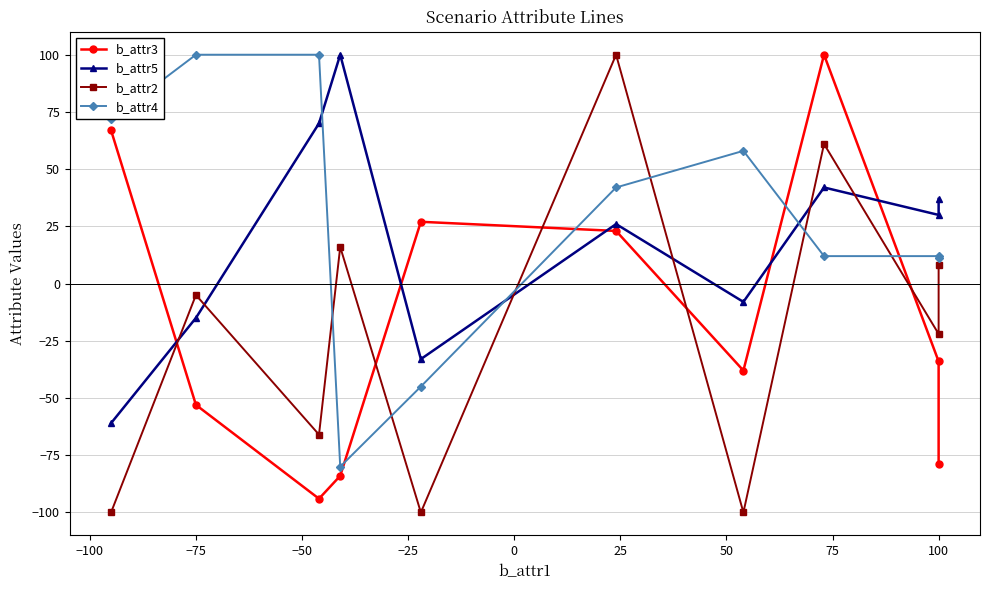

How many times do b_attr3 and b_attr5 cross each other?

5